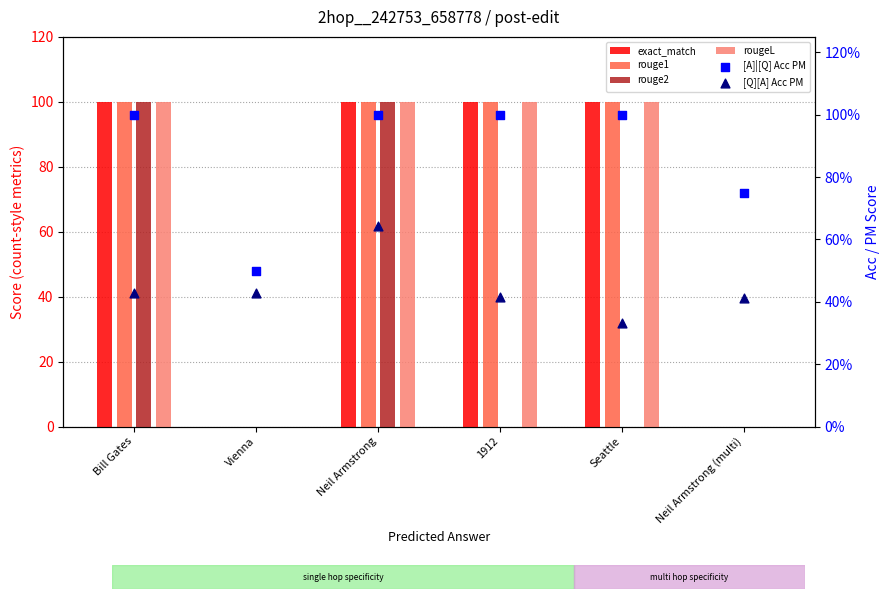

At which category is the sum across all series the highest?

Neil Armstrong